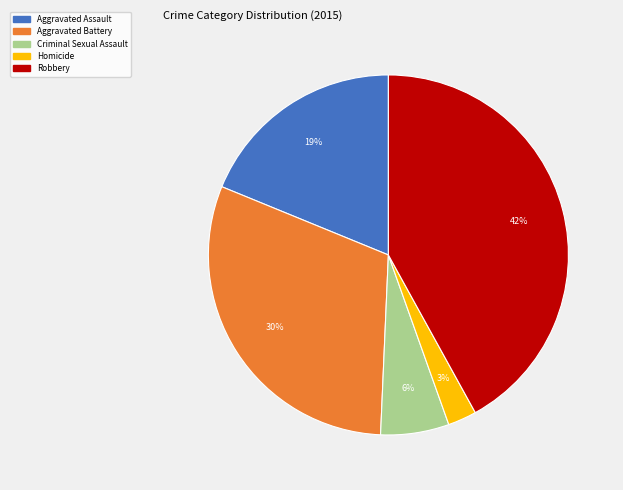

Does any single category account for the majority?

No